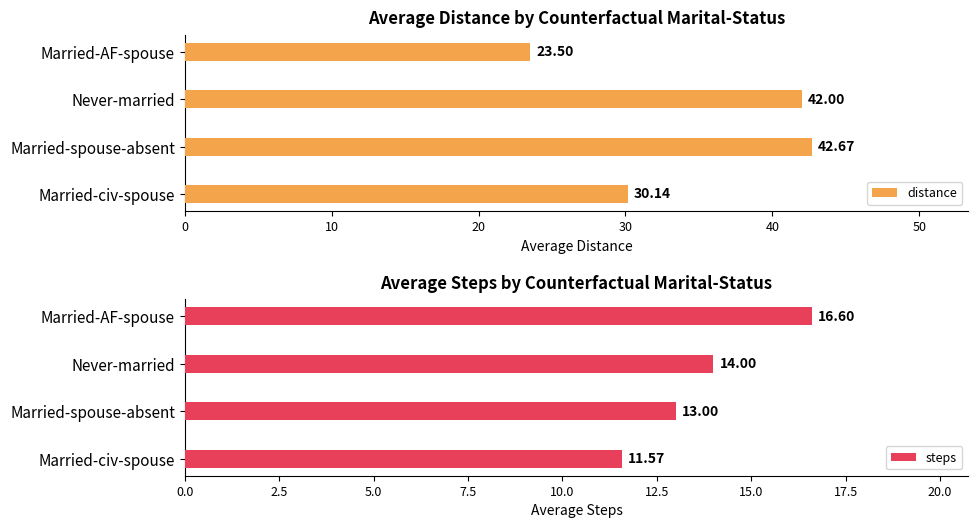

Does the chart contain stacked bars?

No